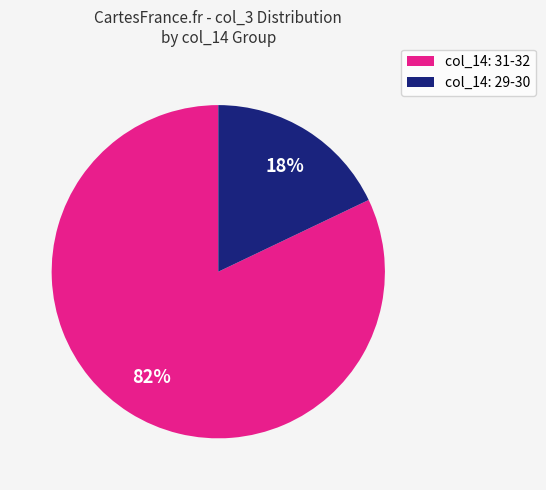

To the nearest percent, what is the average slice percentage?

50%